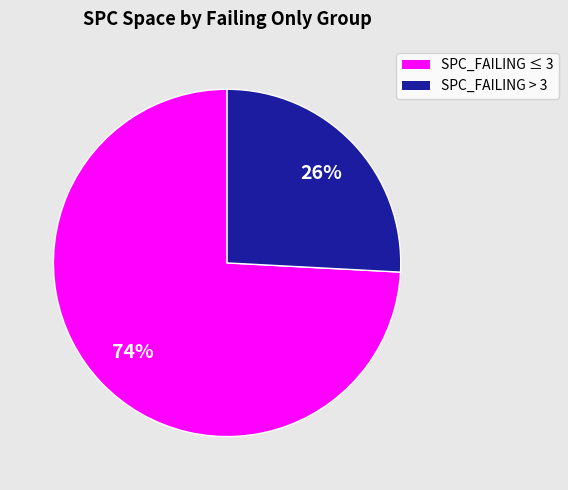

Is there any slice that represents more than half of the pie?

Yes